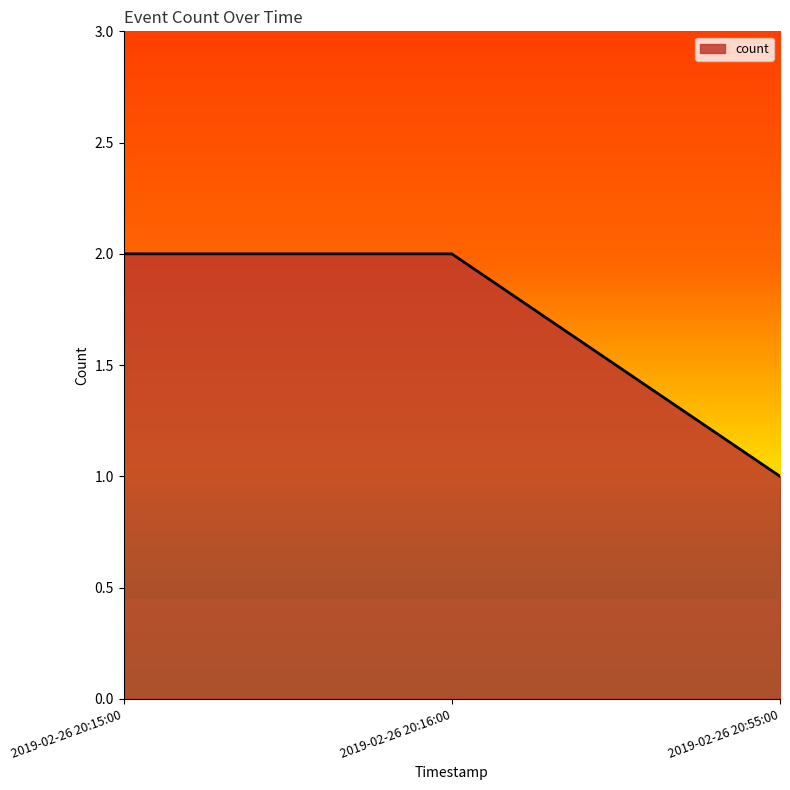

Count the number of categories in the chart.

3